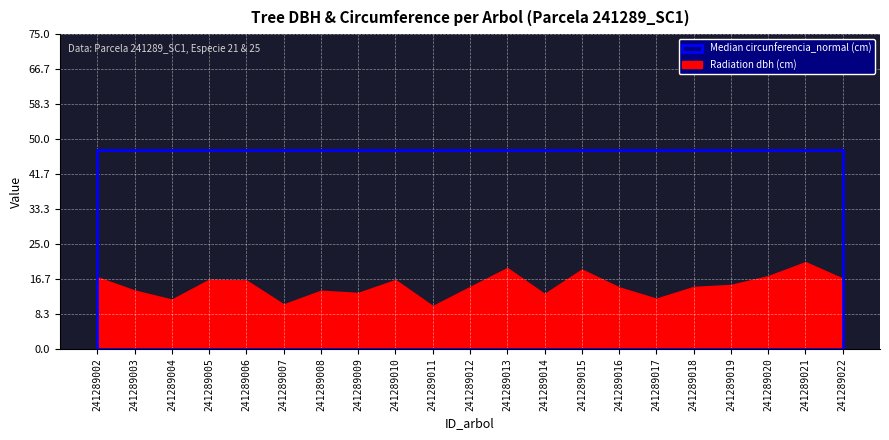

At which label is dbh closest to 15?

241289018